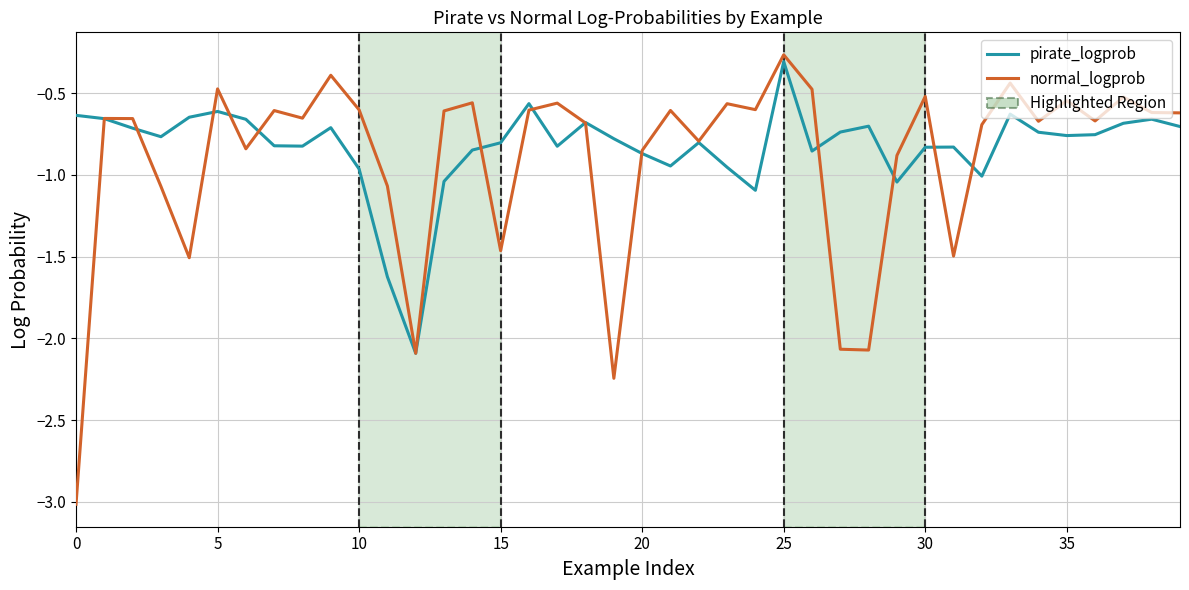

Which series has the largest range (max minus min)?

normal_logprob